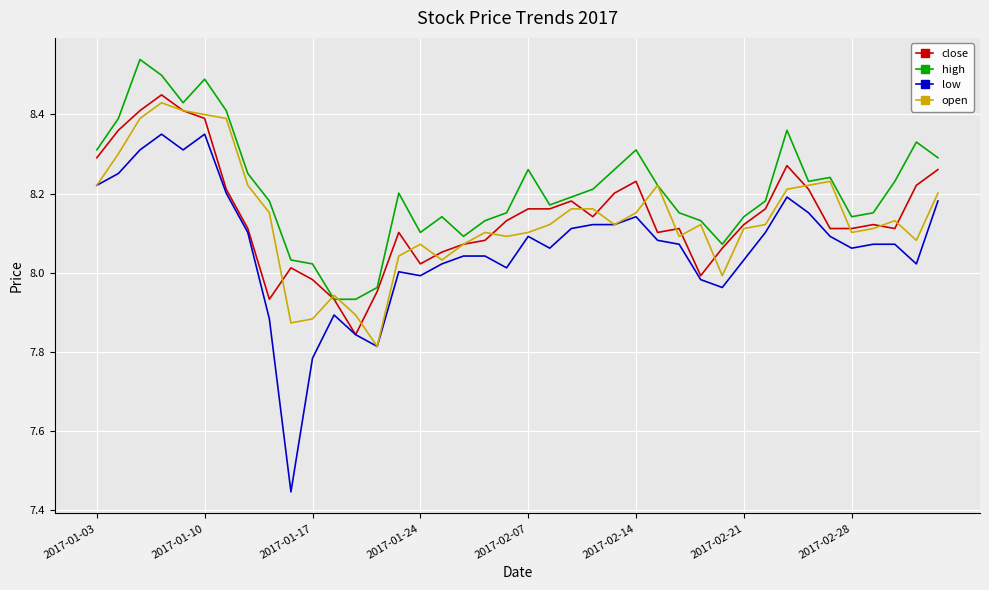

Which series has the largest range (max minus min)?

low